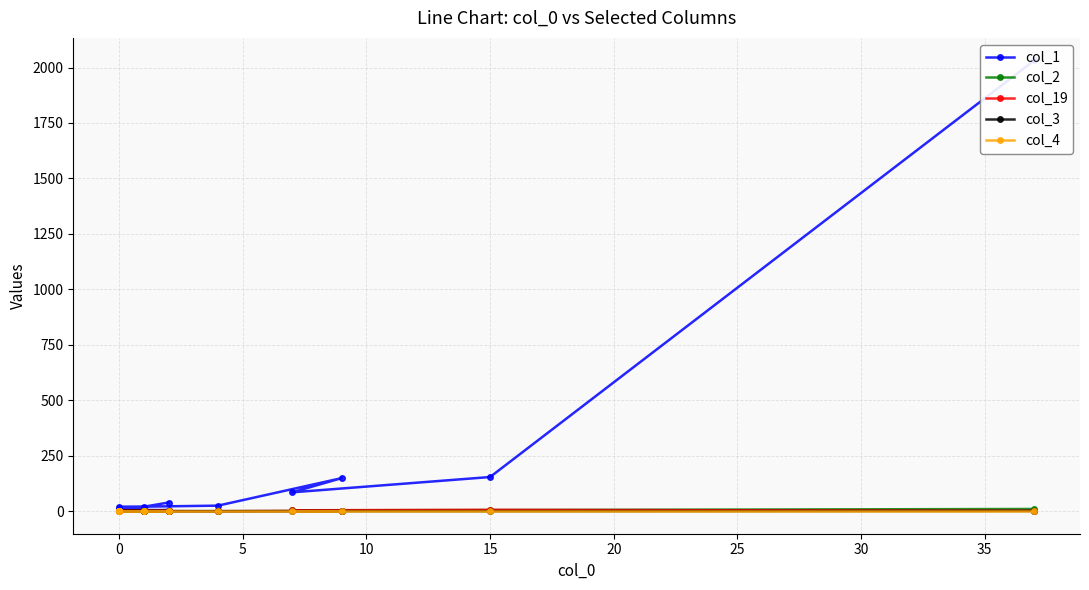

What is the greatest value displayed?

2032